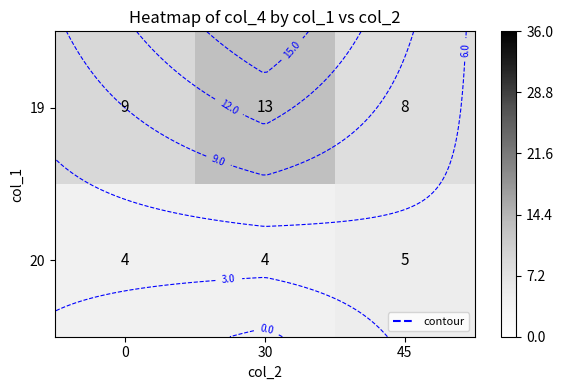

Which category has the highest value in the 19 series?

30